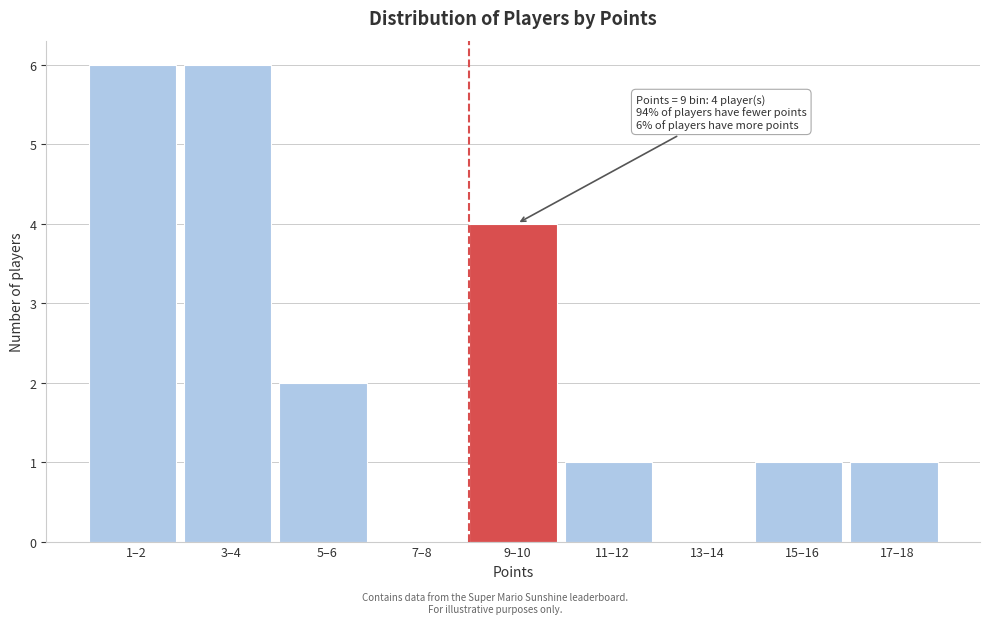

Reading left to right, transcribe all the data shown in this chart.

1–2=6	3–4=6	5–6=2	7–8=0	9–10=4	11–12=1	13–14=0	15–16=1	17–18=1